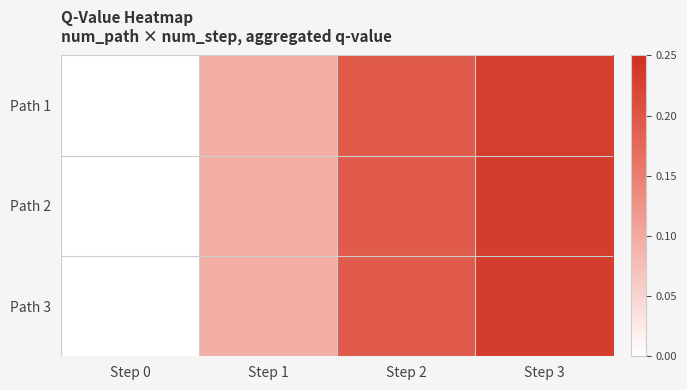

What is the total value across all series at Step 2?

0.6